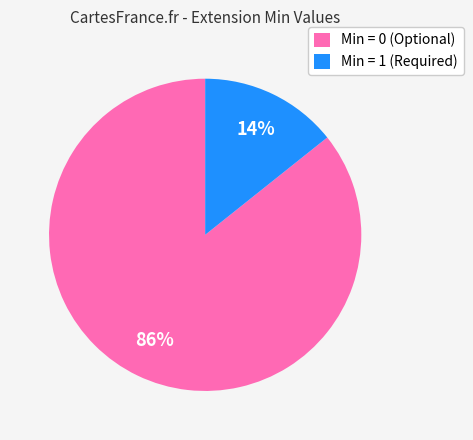

How many slices are in this pie chart?

2